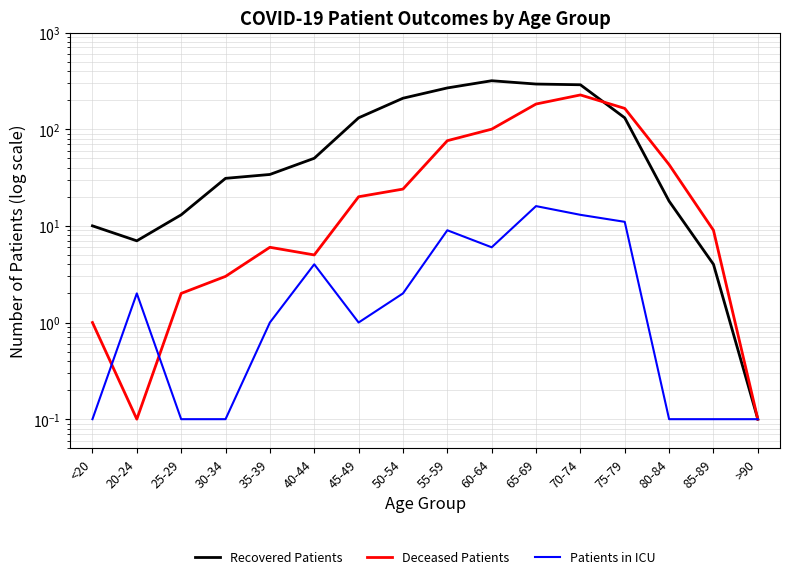

What is the value of the Deceased Patients point at the 7th from the left?

20.0